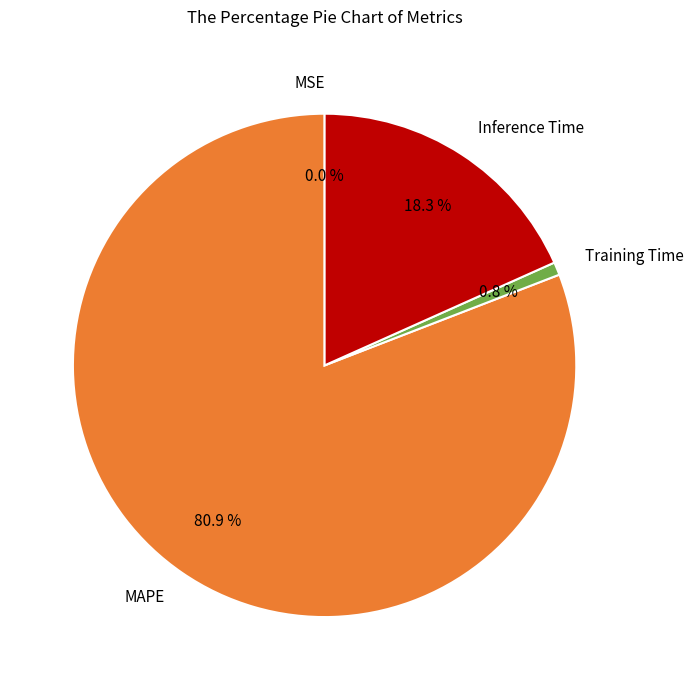

How much of the chart is everything except Inference Time?

81.7%